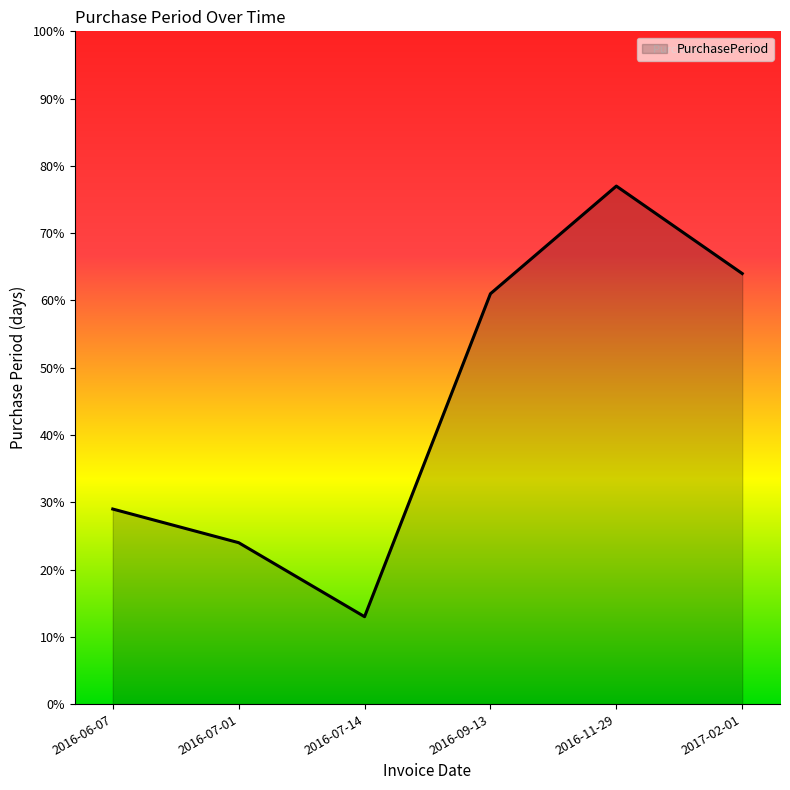

Rank the categories by value from lowest to highest.

2016-07-14, 2016-07-01, 2016-06-07, 2016-09-13, 2017-02-01, 2016-11-29